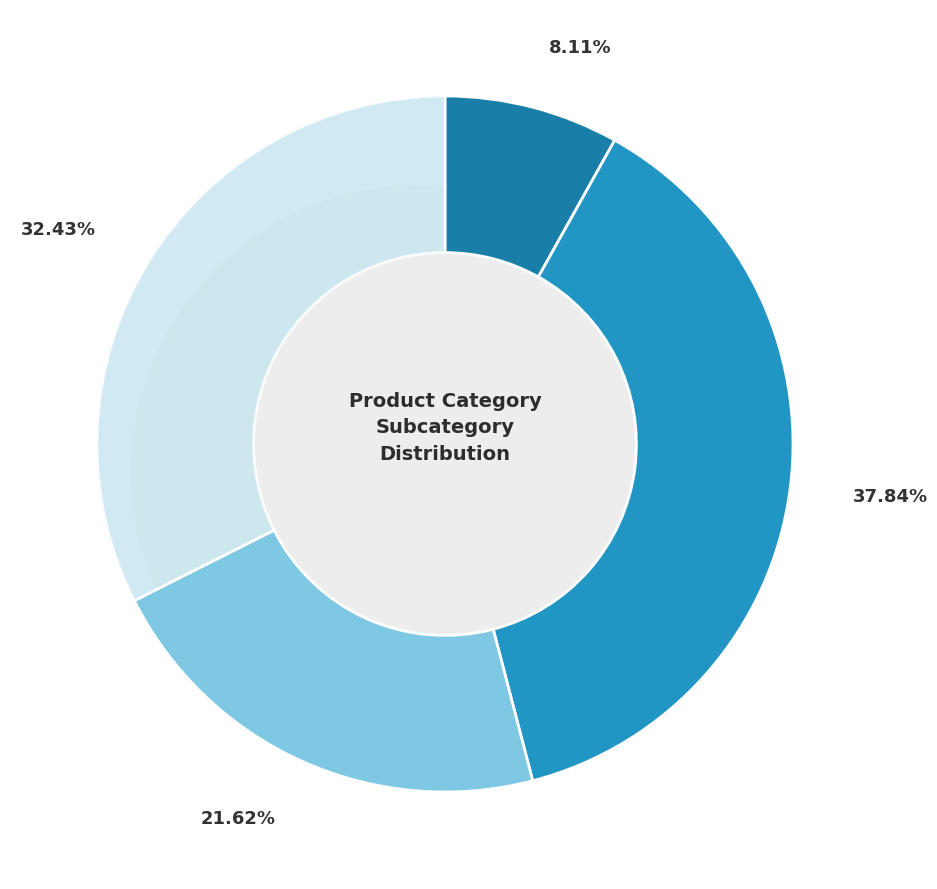

Does Bikes account for over 50% of the chart?

No